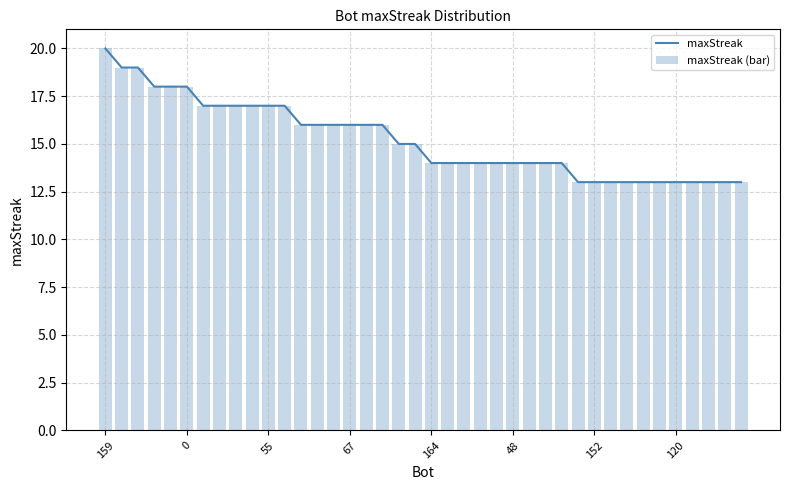

At which label does maxStreak reach its peak?

159